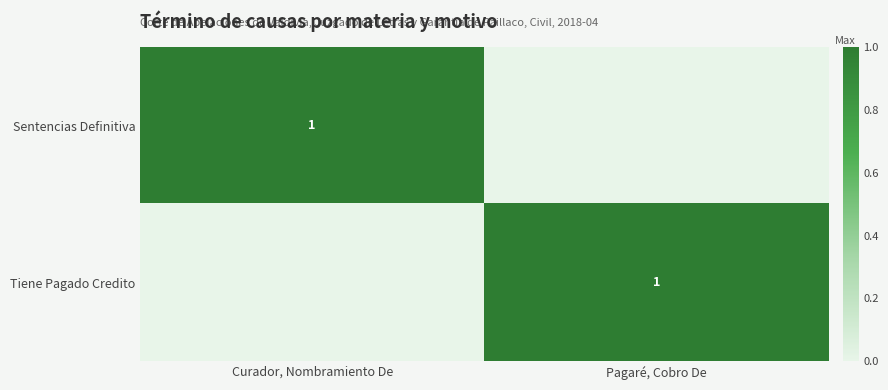

List the labels in order of Tiene Pagado Credito value, smallest first.

Curador, Nombramiento De, Pagaré, Cobro De